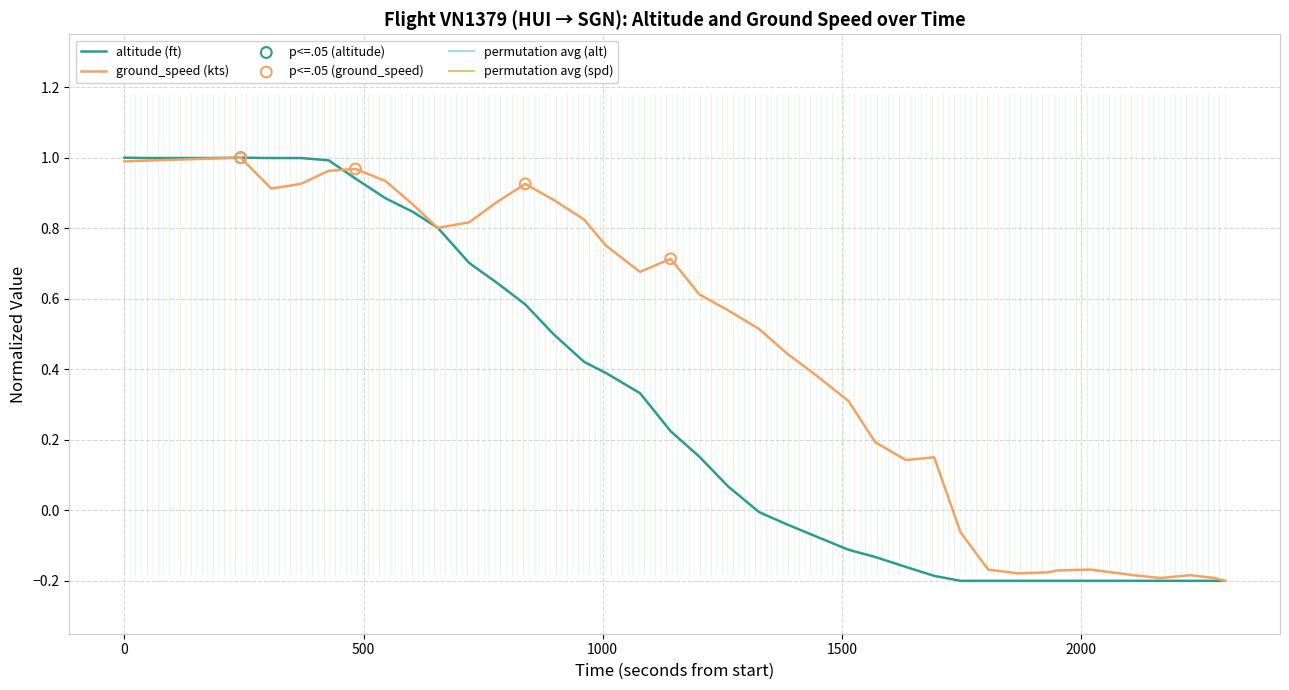

At how many categories does at least one series exceed 0?

29